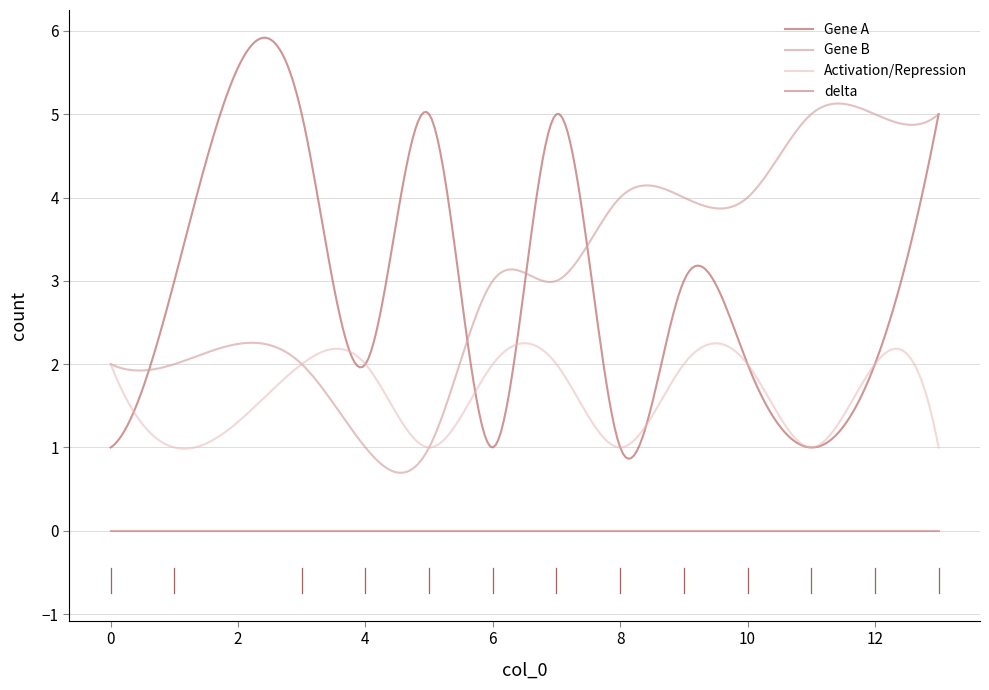

Is this an area chart (filled region under the line)?

No